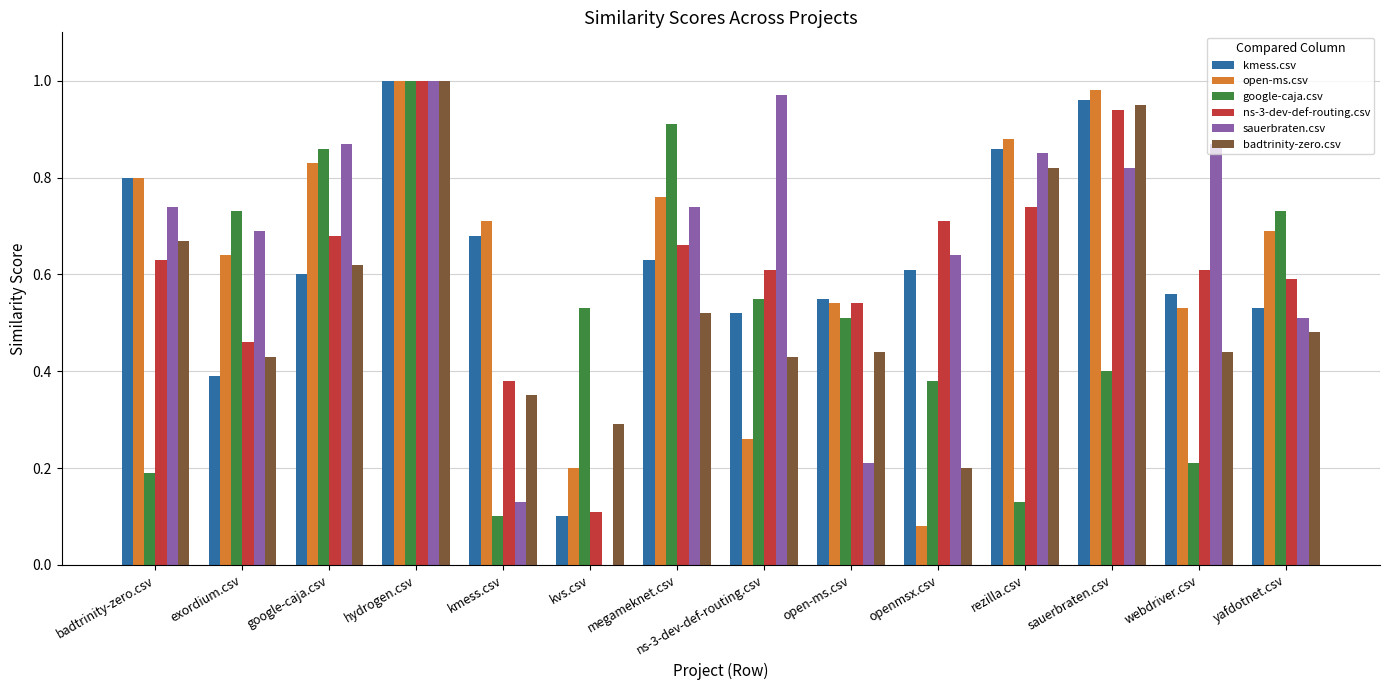

What is the total value across all series at google-caja.csv?

4.5